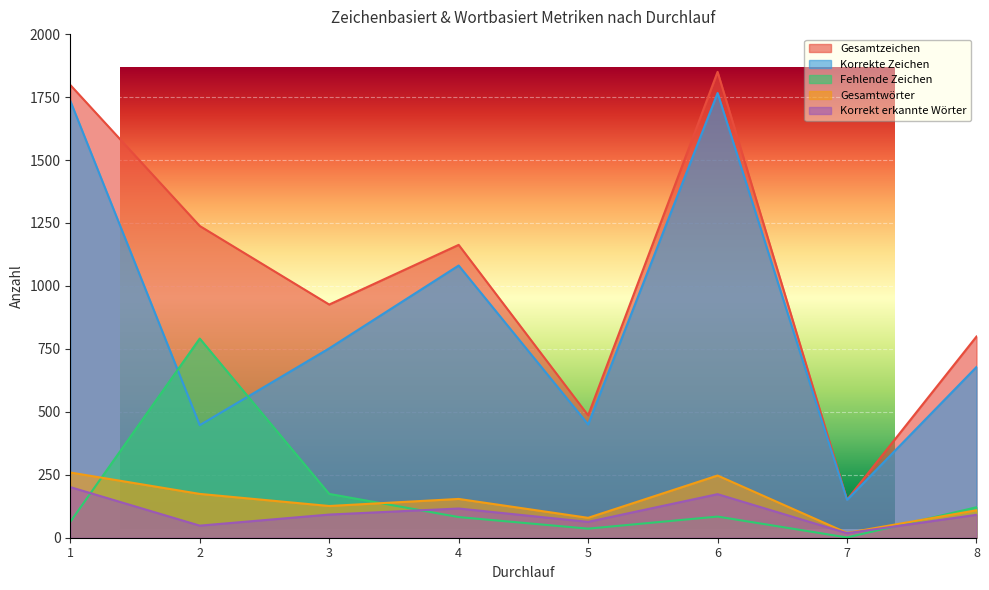

The value of Korrekt erkannte Wörter at 3 is 45. True or false?

False